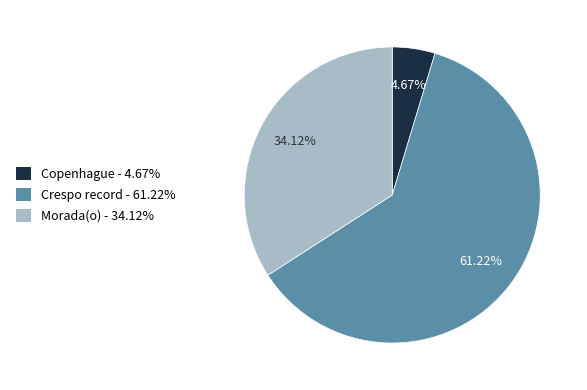

Does any single category account for the majority?

Yes